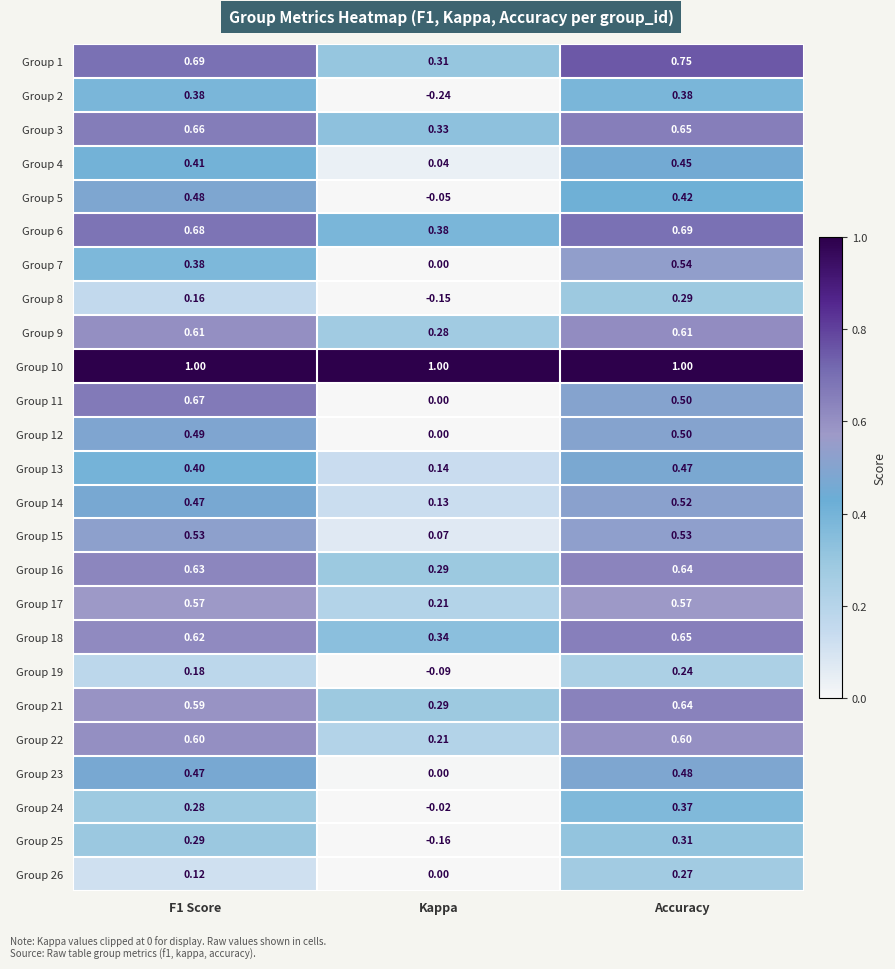

Which label corresponds to the smallest value in the chart?

Kappa